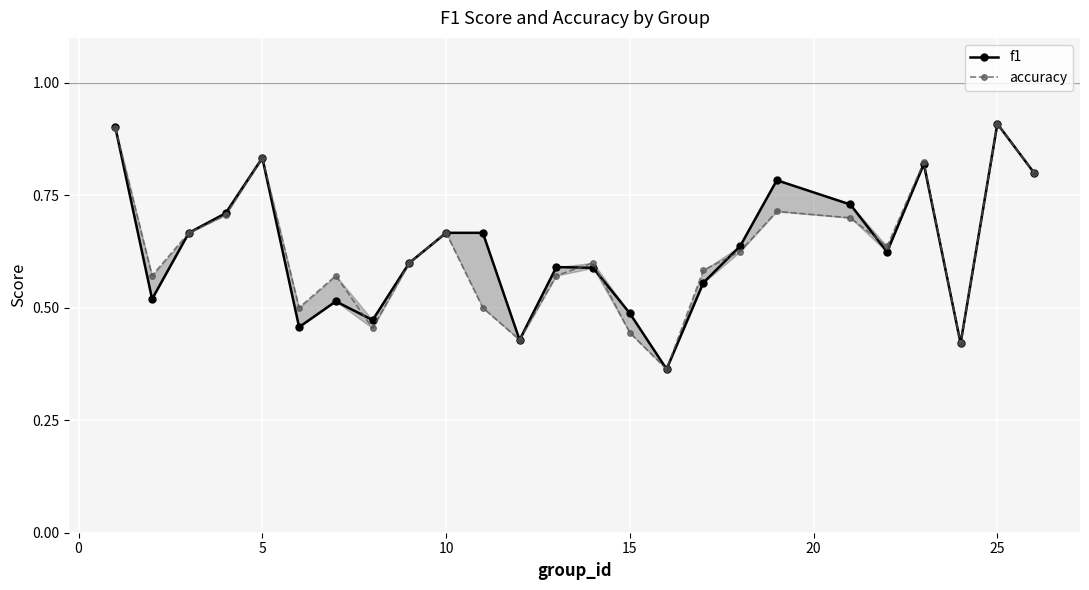

What is the smallest value displayed?

0.4